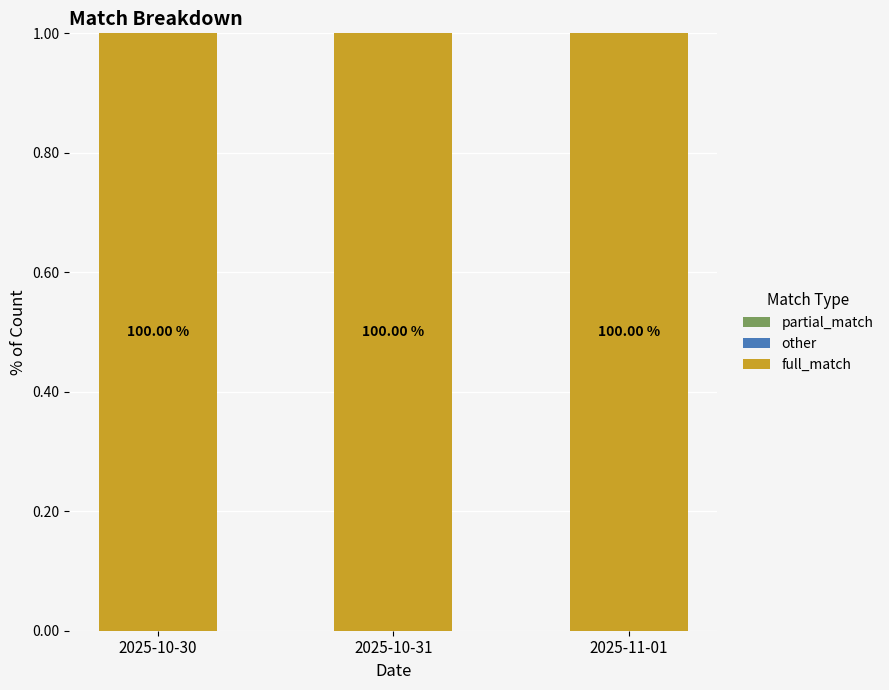

Is the value of full_match at 2025-10-31 greater than the value of other at 2025-10-31?

Yes